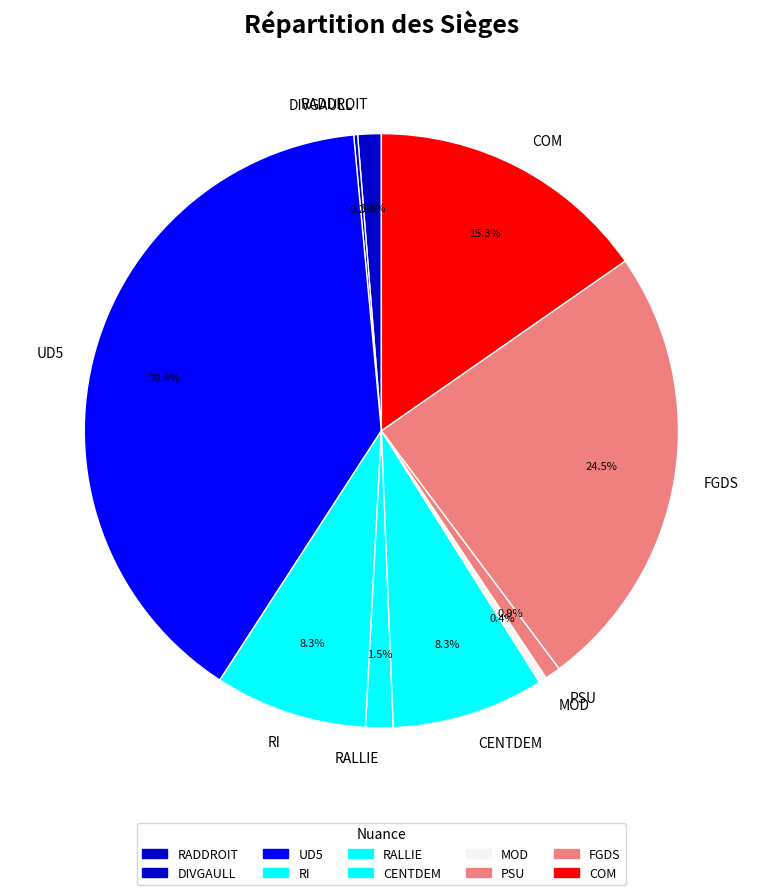

Is there any slice that represents more than half of the pie?

No